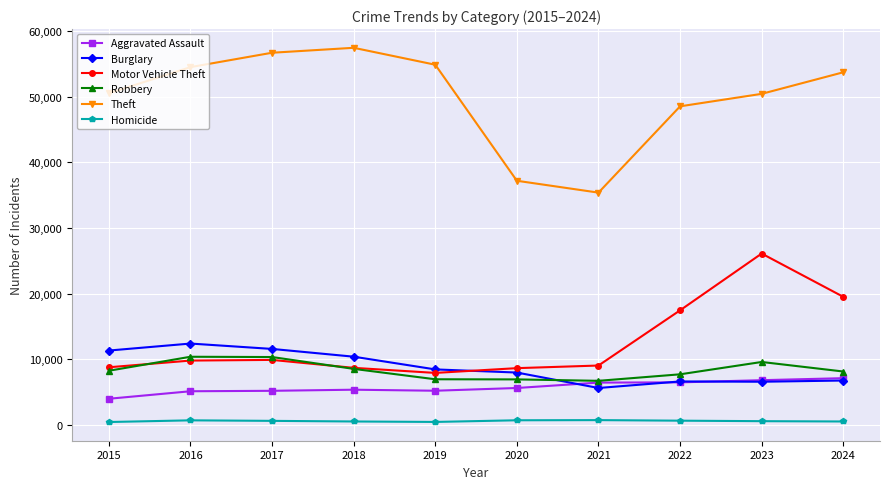

What is the maximum value shown in the chart?

57424